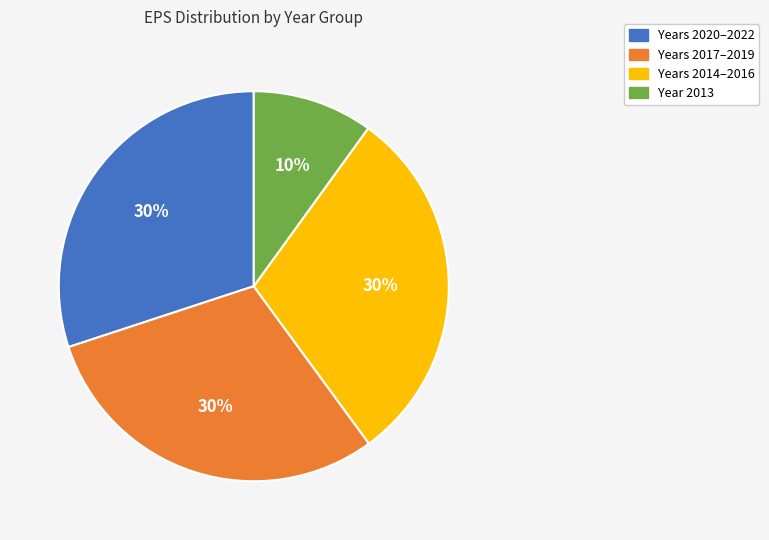

Which has a higher value, Years 2014–2016 or Year 2013?

Years 2014–2016